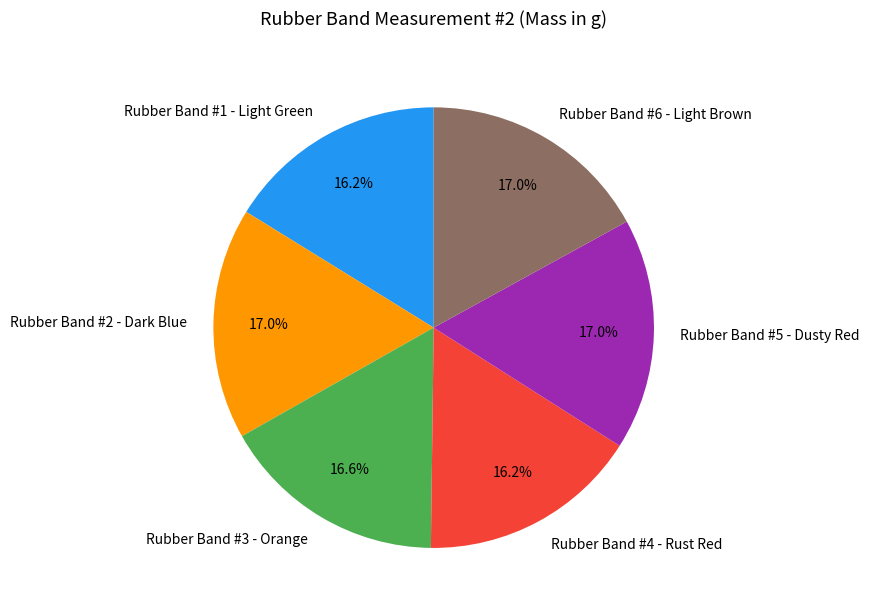

To the nearest percent, what portion does Rubber Band #6 - Light Brown represent?

17%